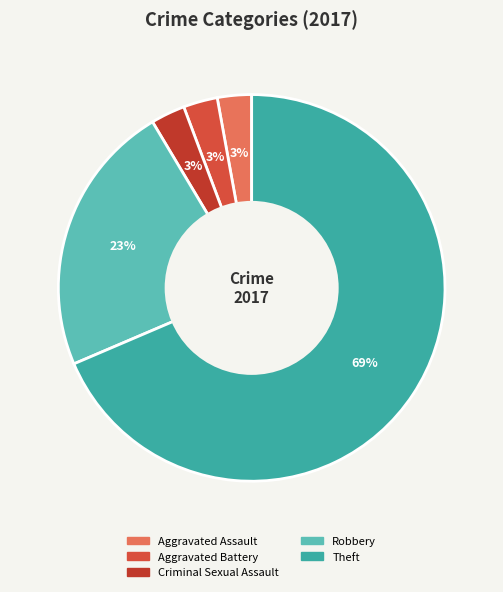

The Aggravated Assault slice represents 3% of the pie. True or false?

True